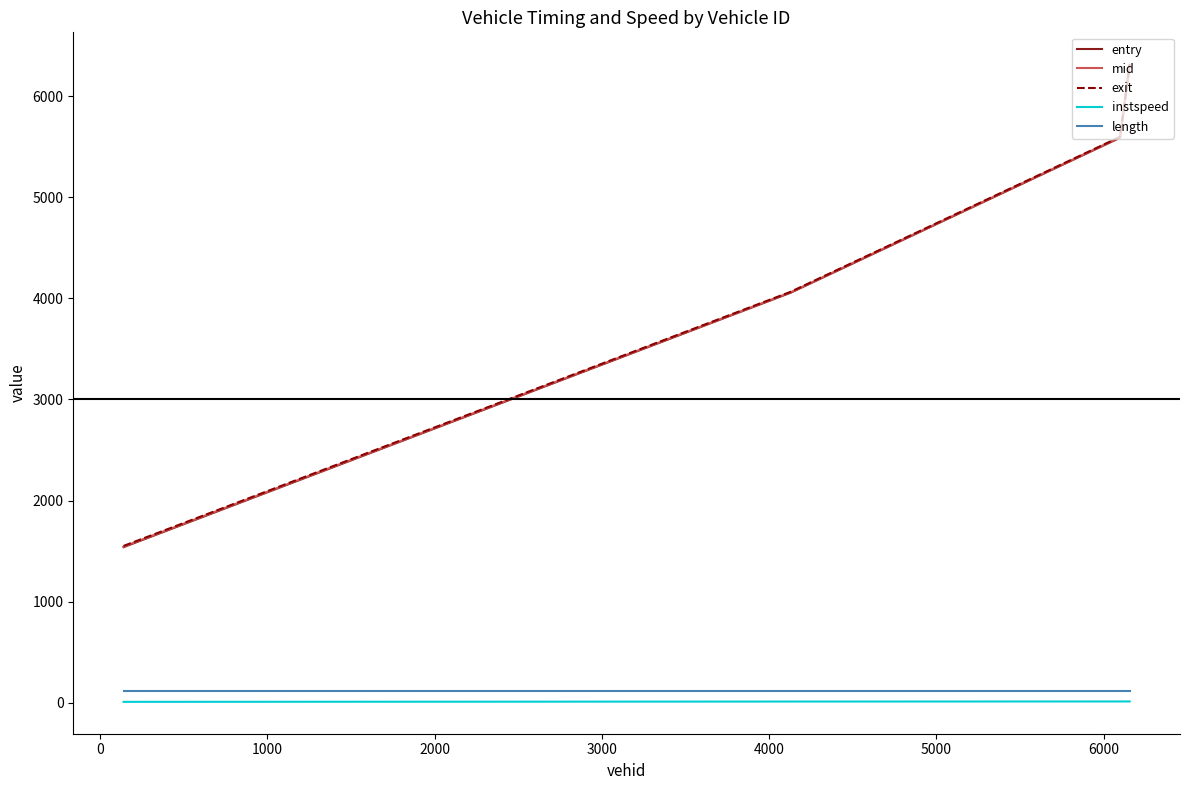

True or false: exit and instspeed intersect in this chart.

False